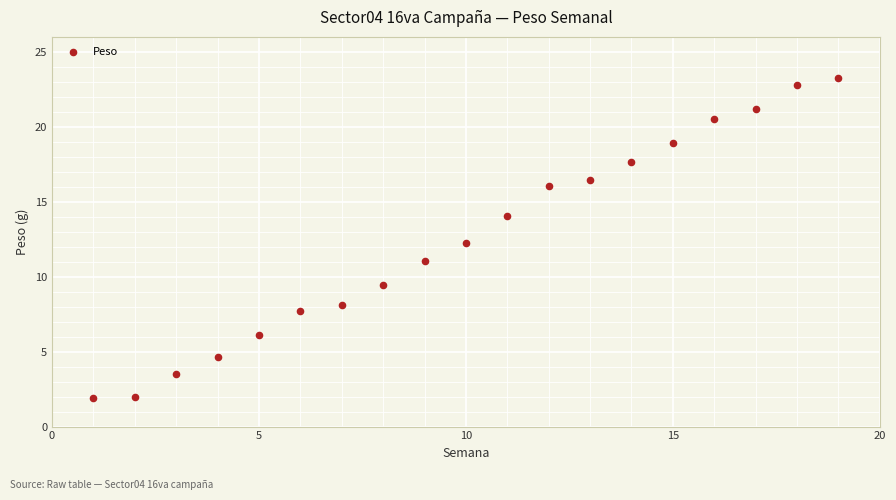

What is the range of X values (max minus min)?

18.0